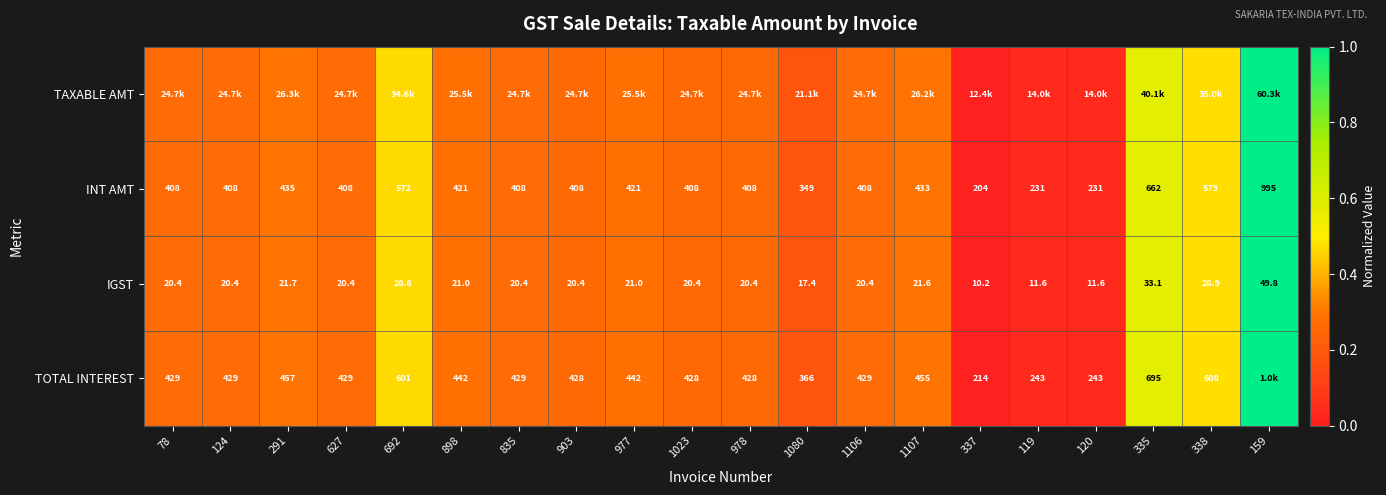

Is the value of TOTAL INTEREST at 1080 greater than the value of IGST at 1107?

Yes